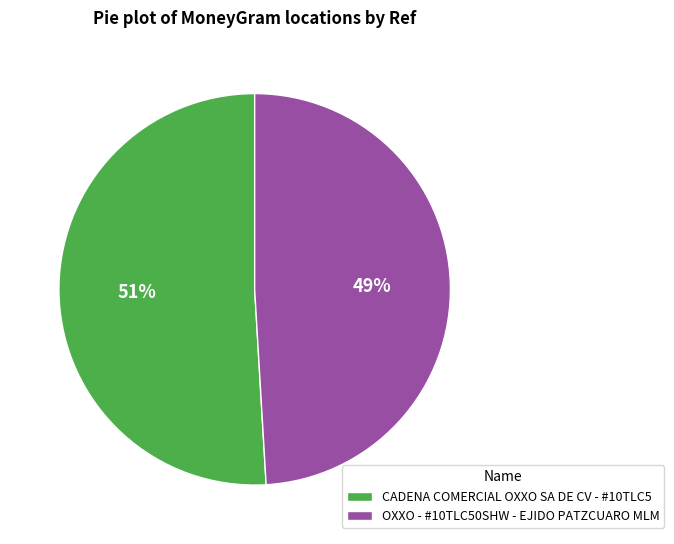

Is the sum of OXXO - #10TLC50SHW - EJIDO PATZCUARO MLM and CADENA COMERCIAL OXXO SA DE CV - #10TLC5 greater than half?

Yes